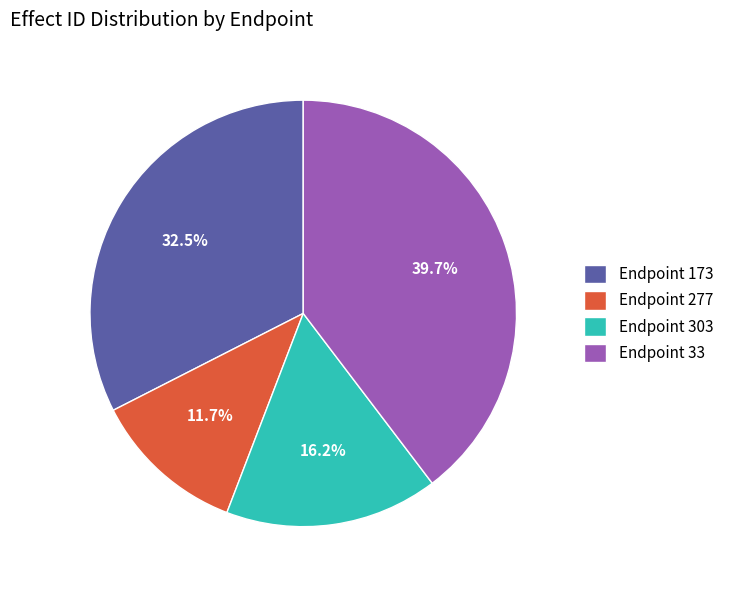

What is the ratio of the value at Endpoint 277 to the value at Endpoint 33?

0.3